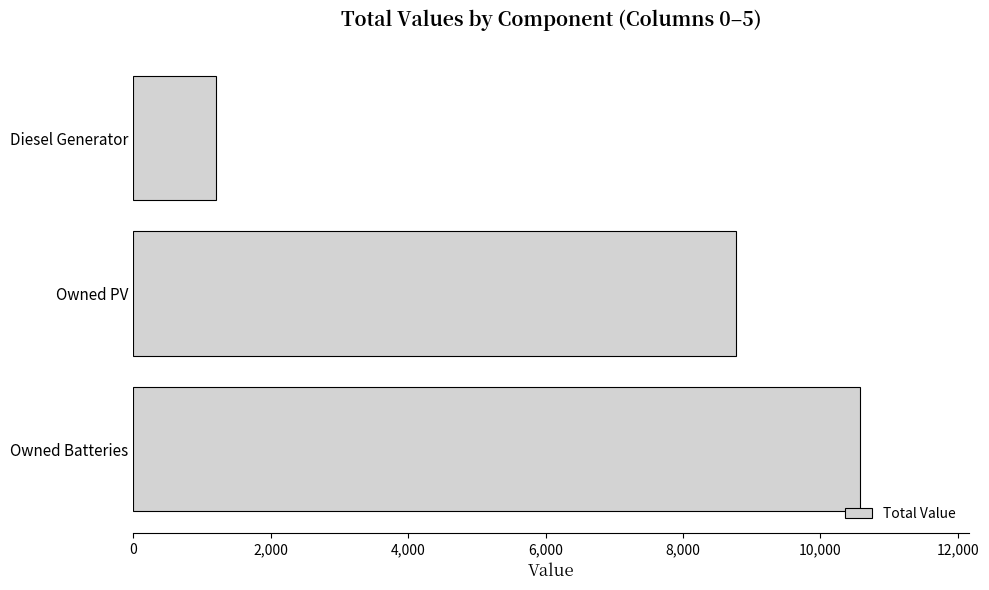

How many bars are there in total?

3